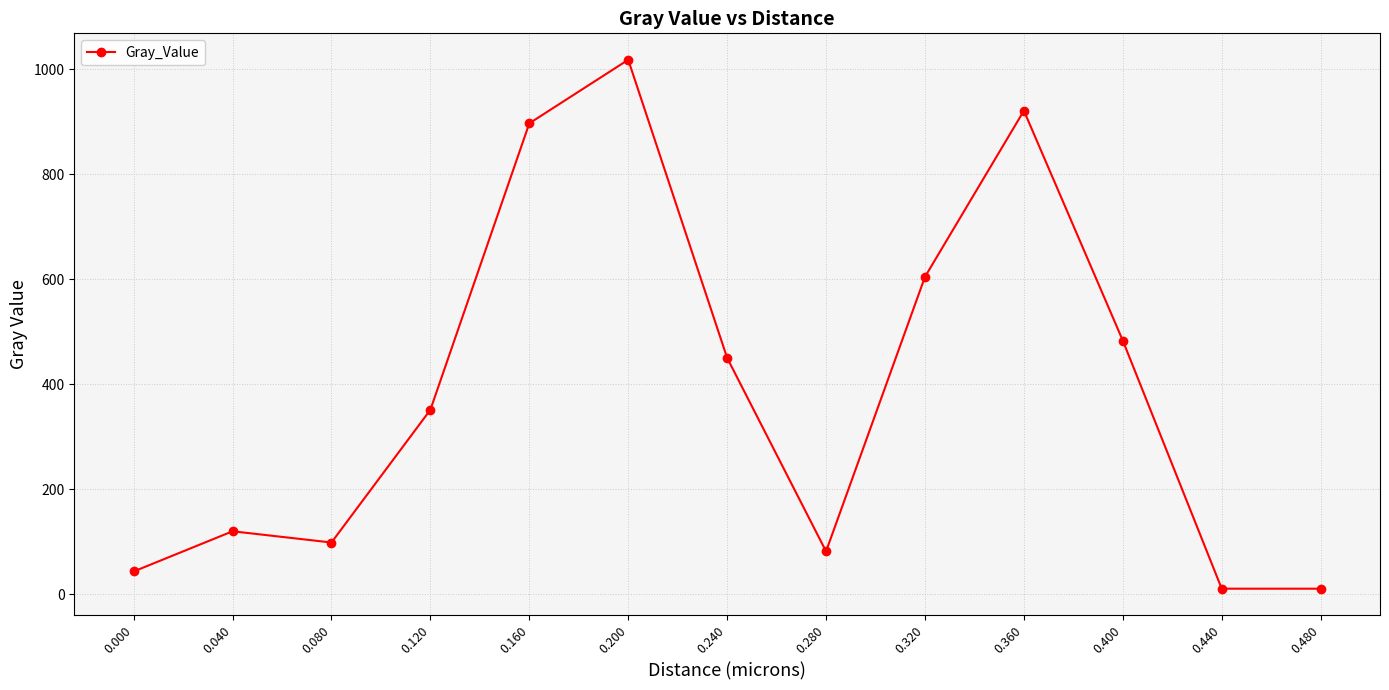

What is the smallest value displayed?

10.5